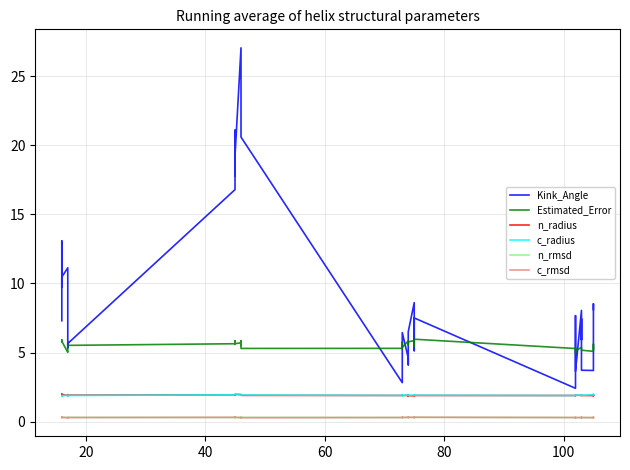

Reading right to left, what are all the values shown in this chart?

Kink_Angle: 8.1	8.5	4.7	3.7	3.7	7.4	5.9	8.1	3.6	7.5	7.7	2.4	7.5	5.1	7.6	8.6	6.5	4.6	4.1	4.6	6.4	5.6	3.2	2.8	20.6	20.6	23.1	27.1	19.2	17.8	21.1	16.8	5.7	5.3	7.9	11.1	10.5	9.7	13.1	7.3
Estimated_Error: 5.3	5.5	5.6	5.1	5.2	5.3	5.4	5.4	5.1	5.0	5.3	5.3	6.0	5.5	5.6	5.9	5.8	5.5	5.7	5.8	5.4	5.8	5.7	5.3	5.3	5.8	5.5	5.7	5.7	5.6	5.9	5.6	5.5	5.4	5.1	5.0	5.8	5.9	5.8	5.8
n_radius: 1.9	1.9	1.9	1.9	1.9	1.9	1.9	1.9	1.9	1.9	1.9	1.9	1.9	1.9	1.9	1.9	1.9	1.9	1.8	1.9	1.9	1.9	1.9	1.9	1.9	1.9	1.9	2.0	2.0	1.9	1.9	1.9	1.9	1.9	1.9	1.9	1.9	2.0	2.0	2.0
c_radius: 1.9	2.0	2.0	1.9	1.9	1.9	1.9	1.9	1.9	1.9	1.9	1.9	1.9	1.9	1.9	1.9	1.9	1.9	1.9	1.9	1.9	1.9	1.9	1.9	1.9	1.9	1.9	1.9	2.0	2.0	2.0	1.9	1.9	1.9	1.9	1.9	1.9	1.9	1.9	1.8
n_rmsd: 0.3	0.3	0.3	0.3	0.3	0.3	0.3	0.3	0.3	0.3	0.3	0.3	0.3	0.3	0.3	0.3	0.3	0.3	0.3	0.3	0.3	0.3	0.3	0.3	0.3	0.3	0.3	0.3	0.3	0.3	0.3	0.3	0.3	0.3	0.3	0.3	0.3	0.3	0.3	0.3
c_rmsd: 0.3	0.3	0.3	0.3	0.3	0.3	0.3	0.3	0.3	0.3	0.3	0.3	0.3	0.3	0.3	0.3	0.3	0.3	0.3	0.3	0.3	0.3	0.3	0.3	0.3	0.3	0.3	0.3	0.3	0.3	0.3	0.3	0.3	0.3	0.3	0.3	0.3	0.3	0.3	0.3